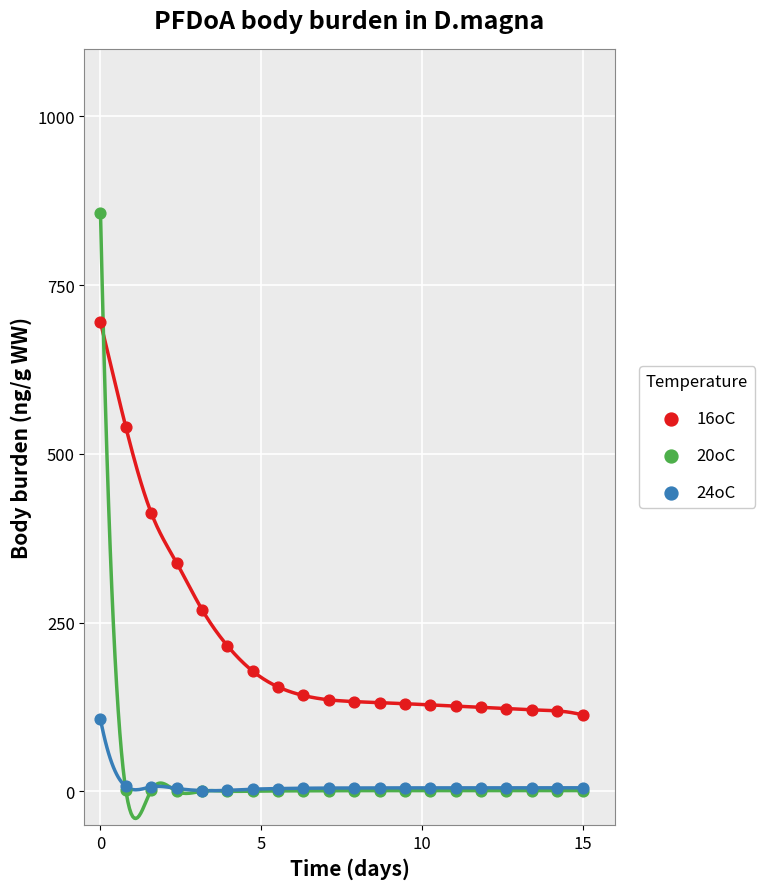

Which series contains the highest Y value?

20oC